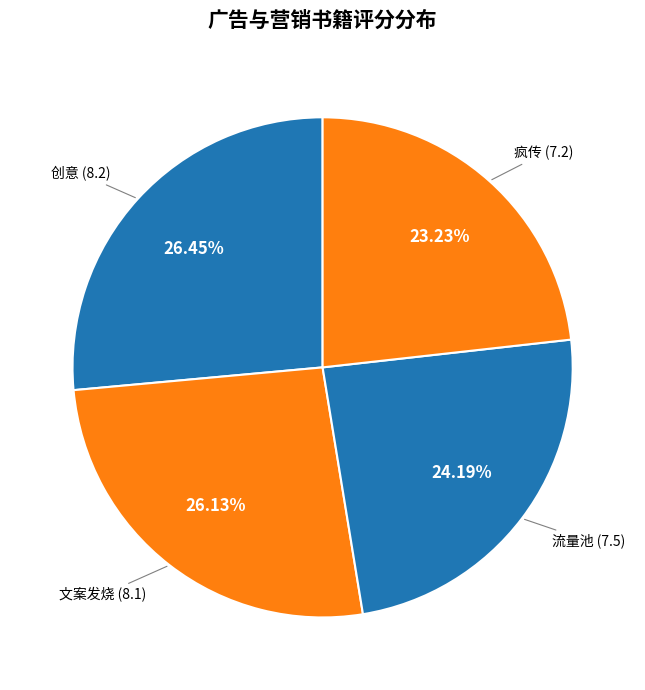

To the nearest percent, what is the average slice percentage?

25%